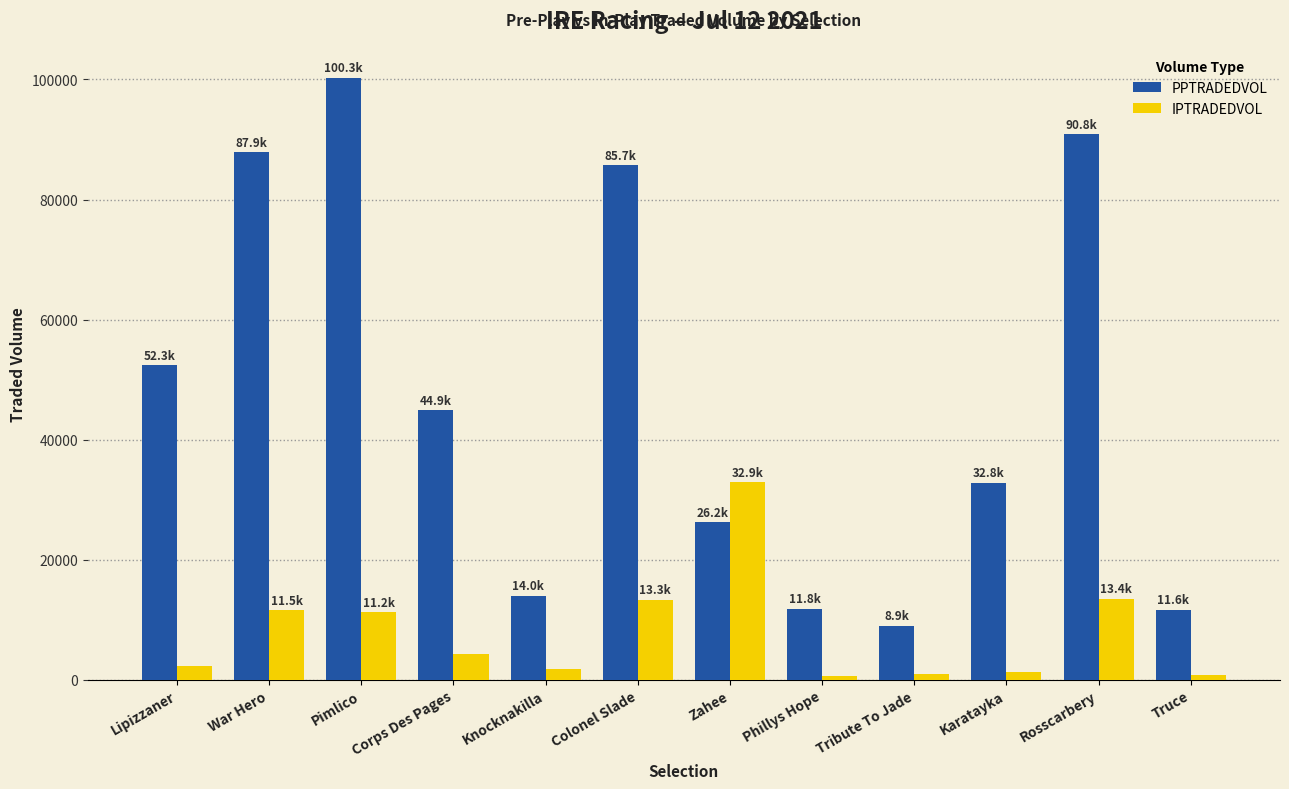

What is the maximum value for IPTRADEDVOL?

32858.5